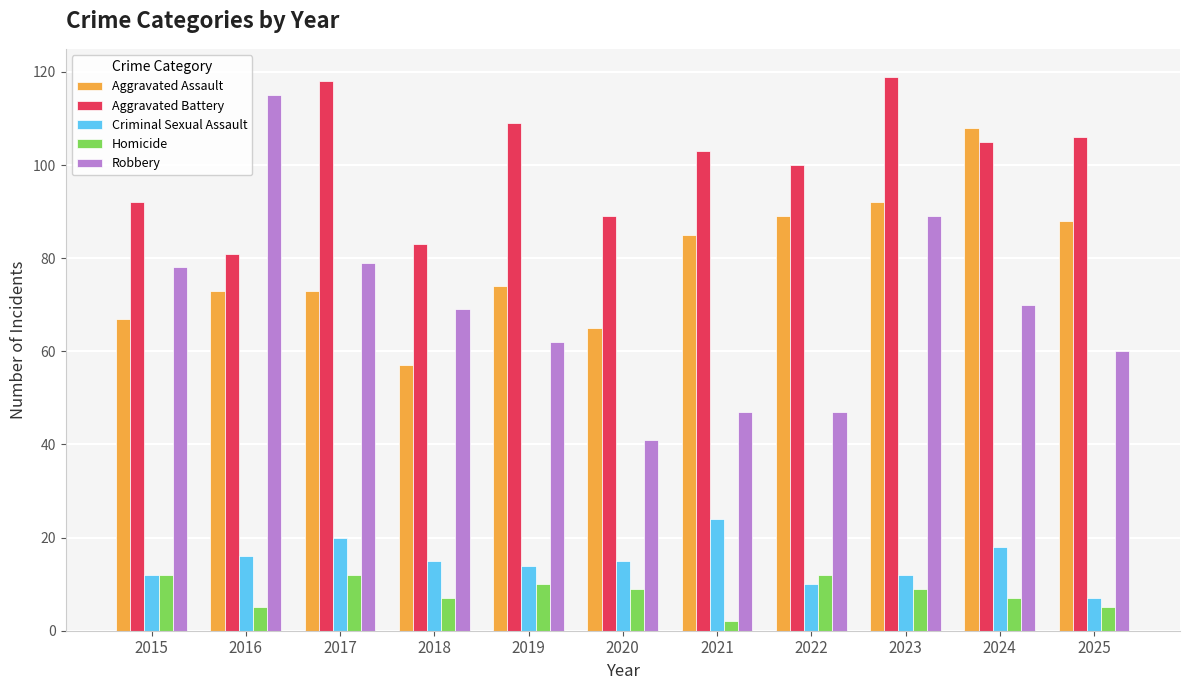

Count the Homicide values in the range 5 to 12.

10